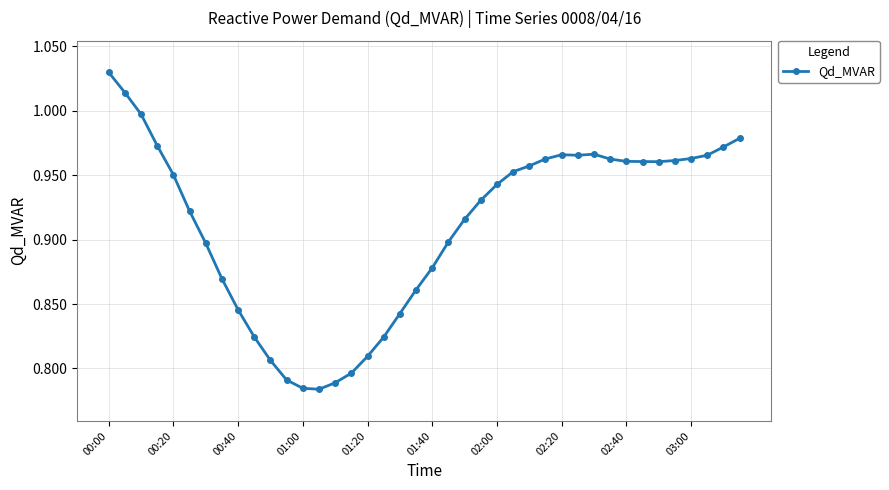

True or false: there are more than 1 points higher than both neighbors.

True